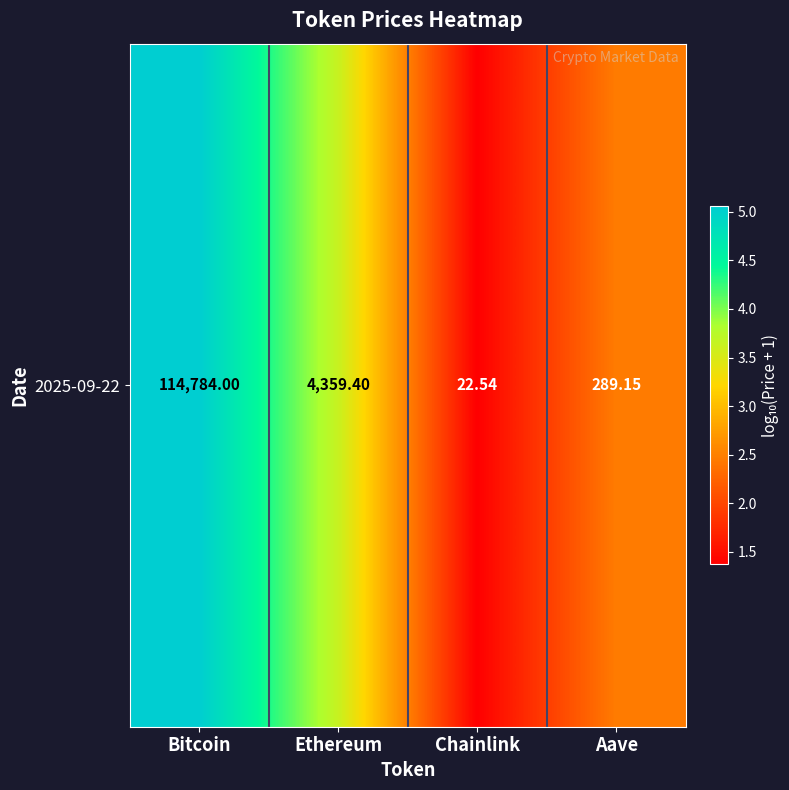

The chart shows a value of 1.4 at Chainlink. True or false?

True